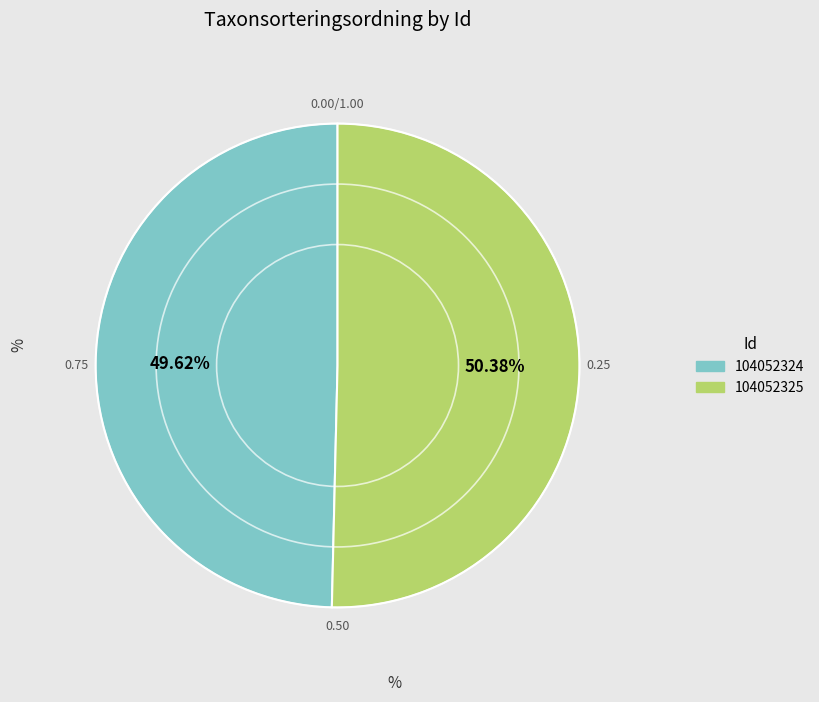

How many segments does this pie chart have?

2